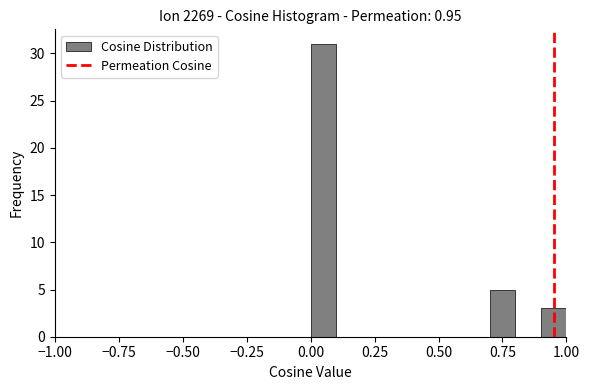

Around what value on the x-axis is the tallest bar? Give the approximate position of its centre, as read against the axis.

0.05